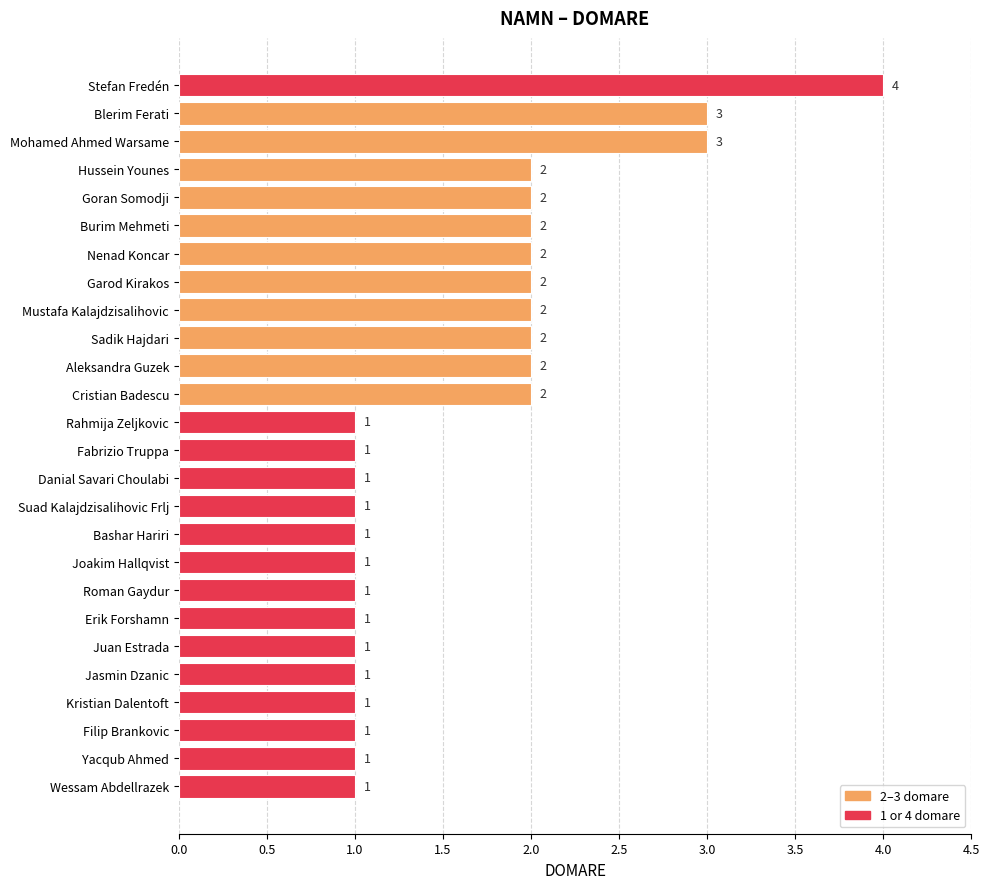

Reading bottom to top, what are all the values shown in this chart?

1	1	1	1	1	1	1	1	1	1	1	1	1	1	2	2	2	2	2	2	2	2	2	3	3	4